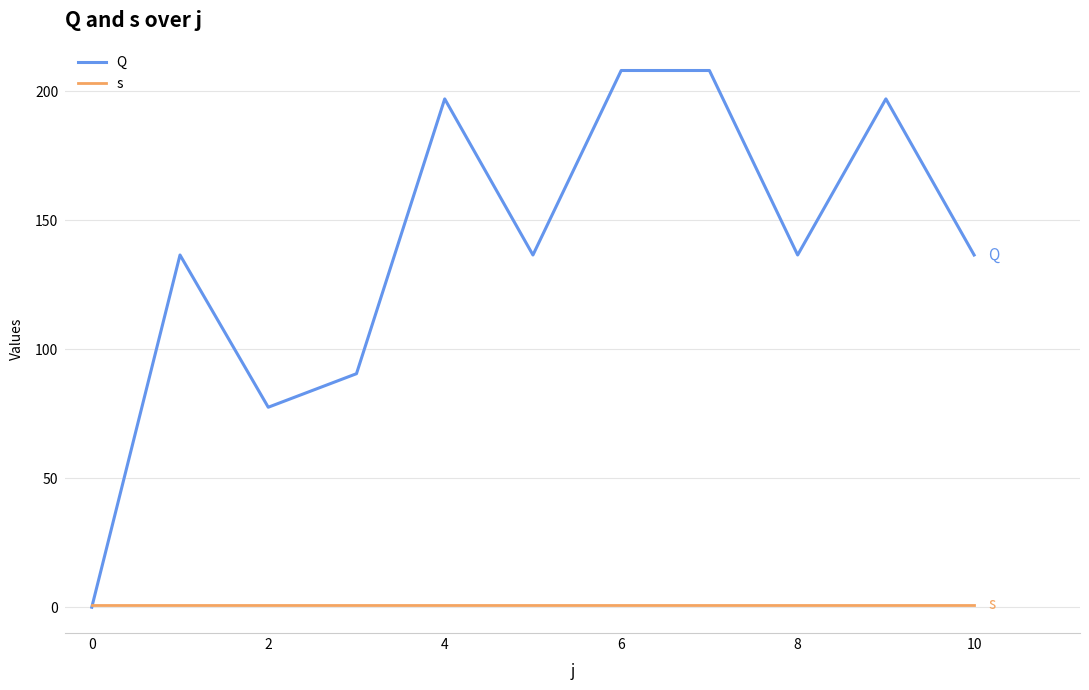

What is the highest value of the Q series?

208.0